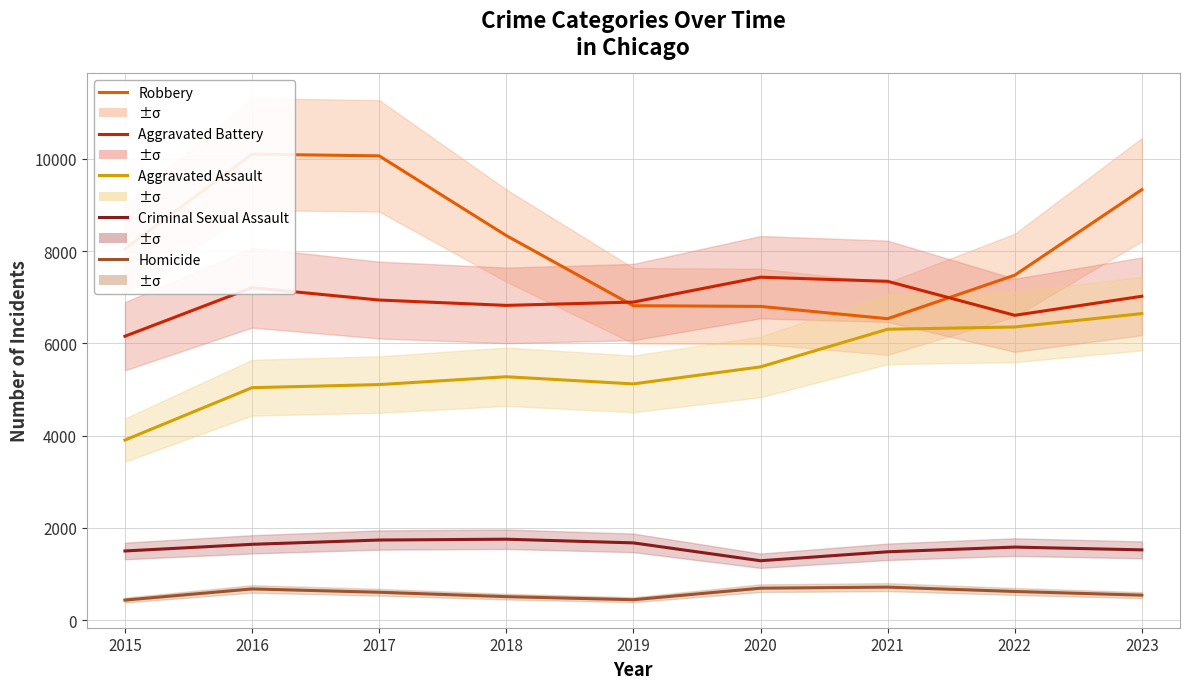

The Robbery series shows 16489 at 2016. True or false?

False